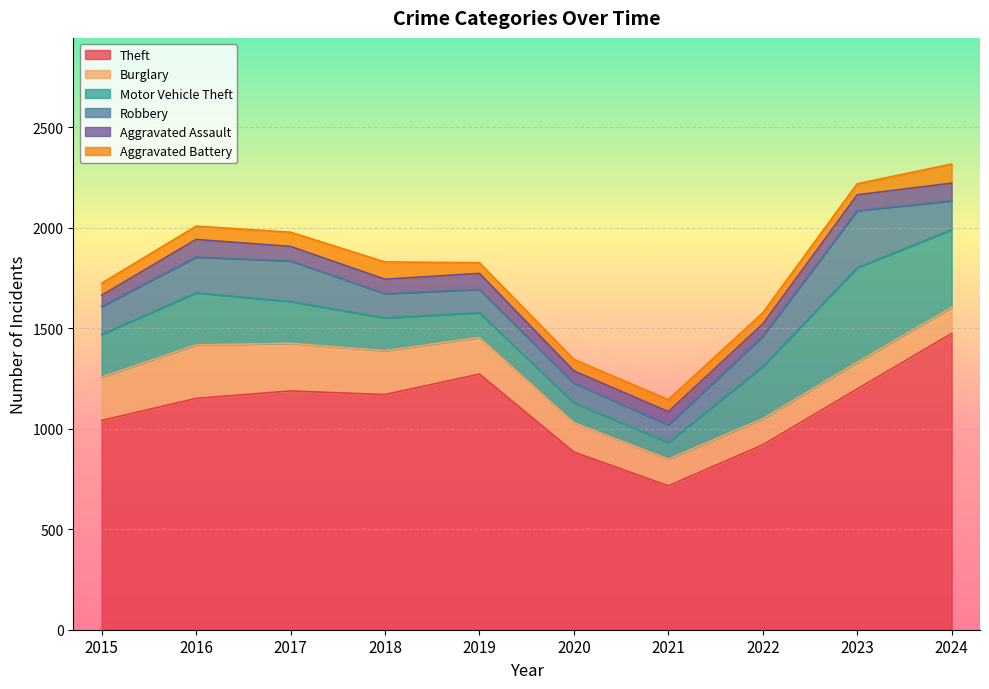

Is it true that Aggravated Assault equals 79 at 2023?

True